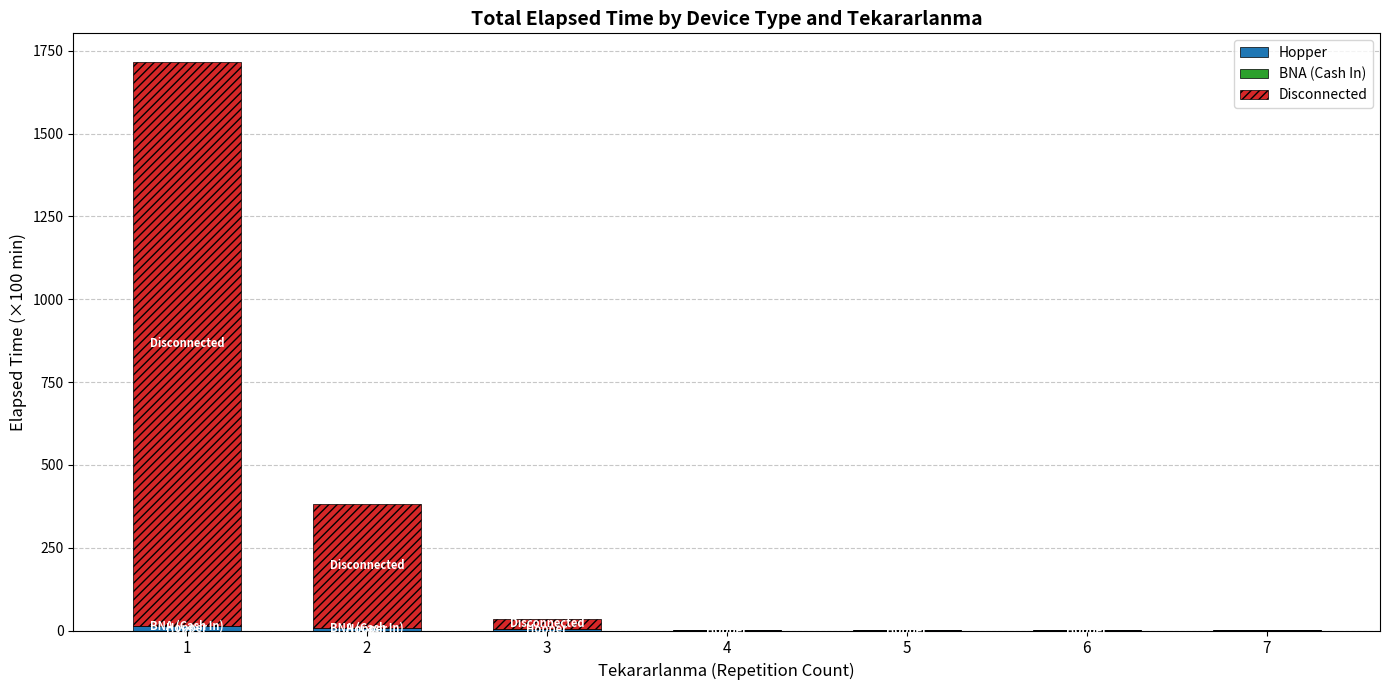

How many series are shown in this chart?

3